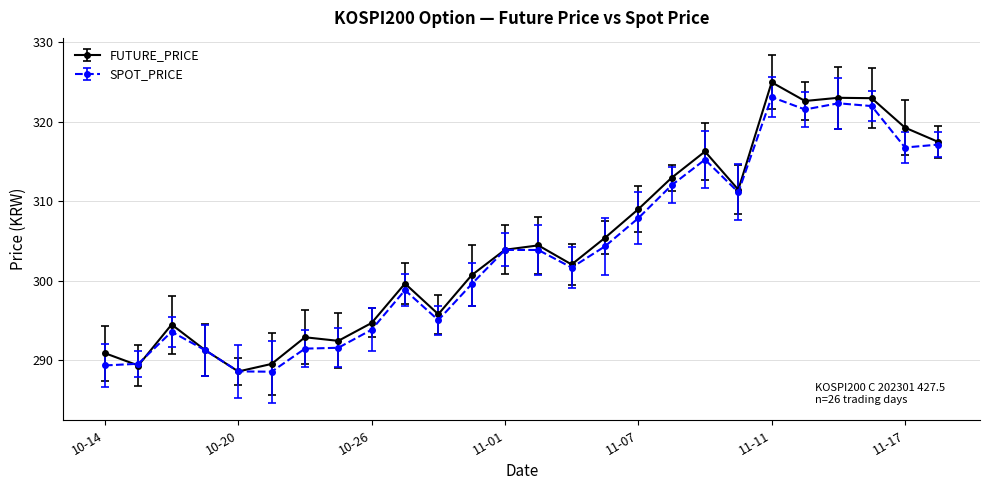

Which series has the widest spread of values?

FUTURE_PRICE